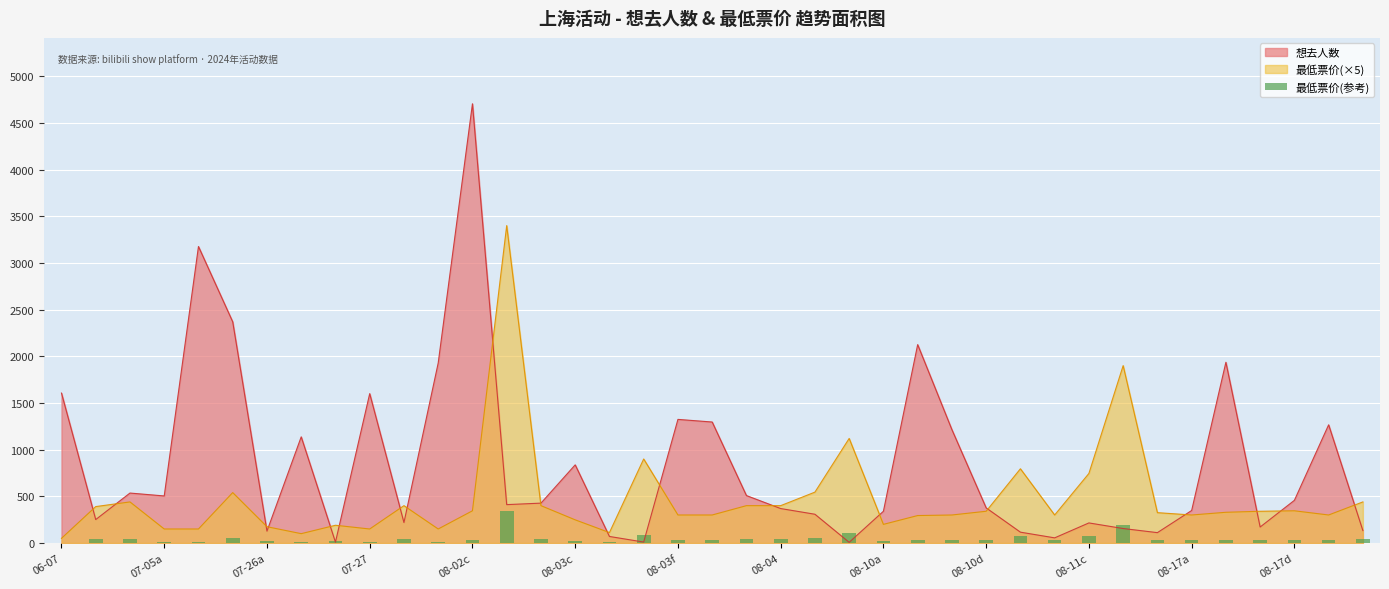

What is the value of the 37th bar from the left?

34.5